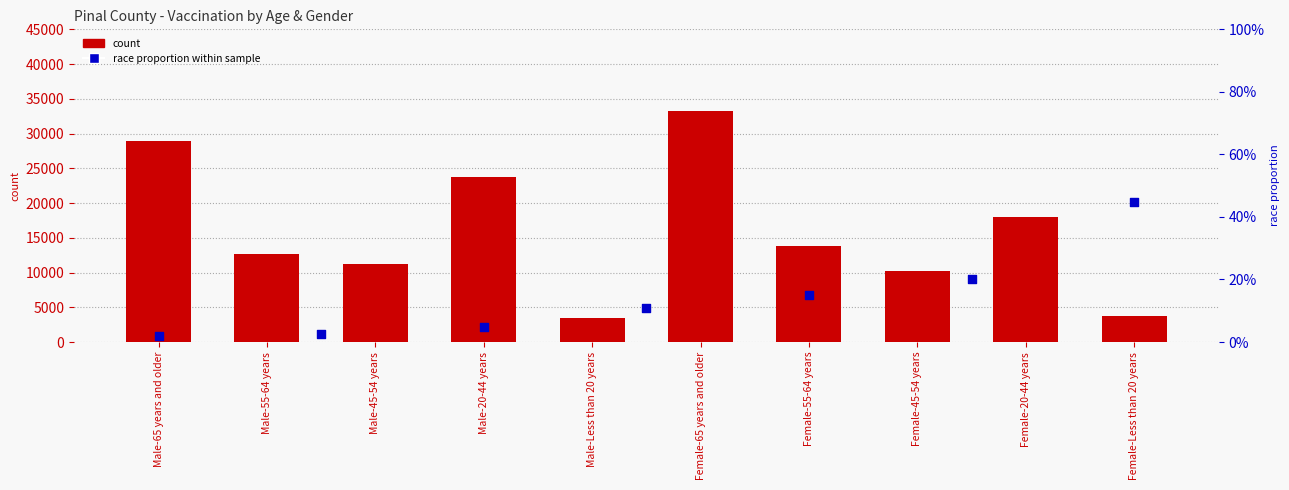

What is the change in value from Male-45-54 years to Female-45-54 years?

-1064